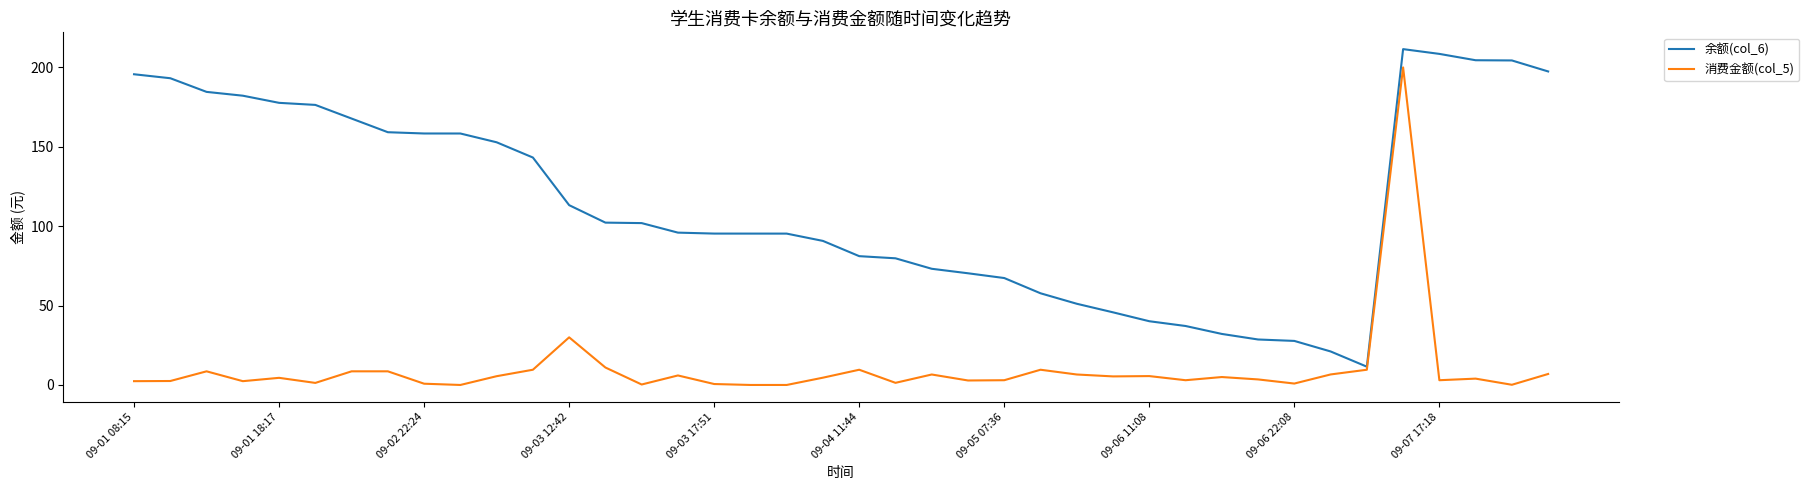

Which series has the largest total across all categories?

余额(col_6)